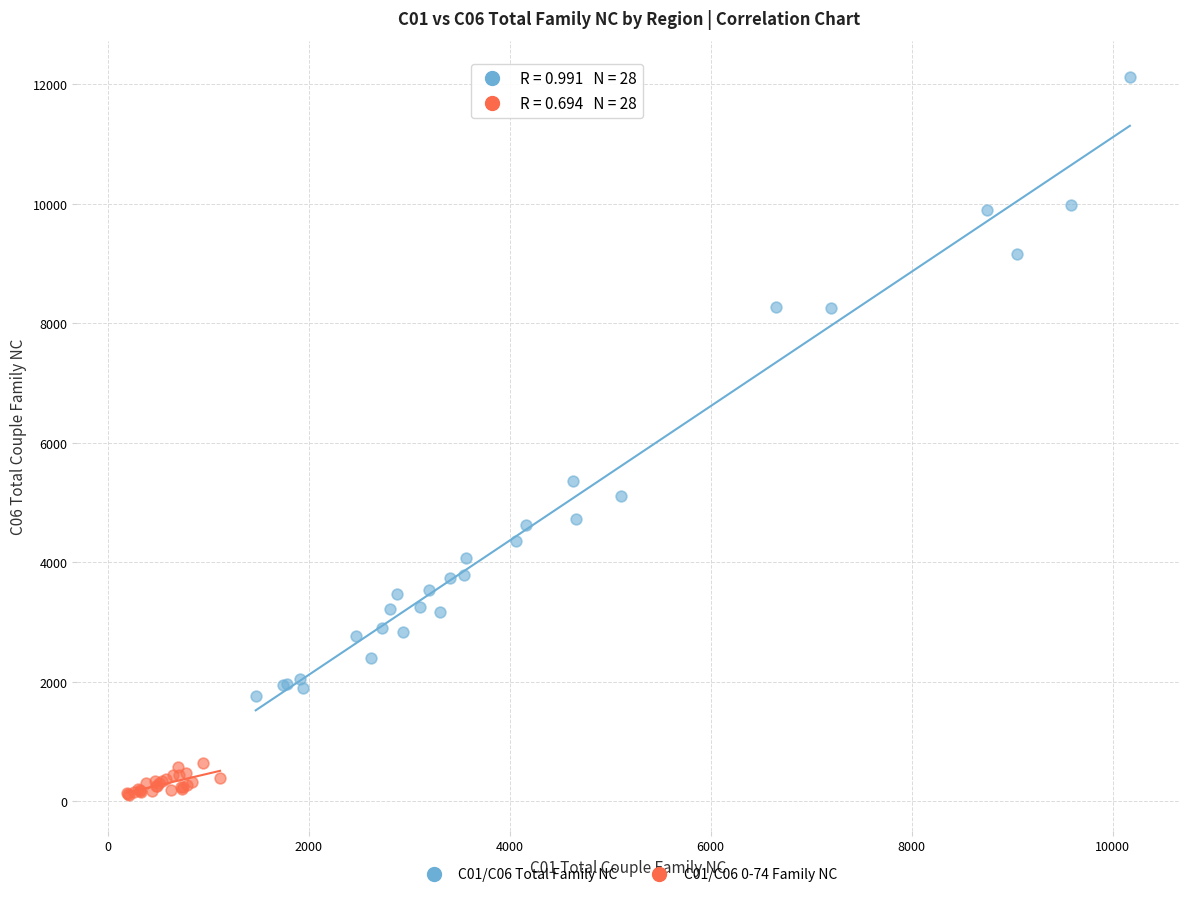

Which series has the widest spread of Y values?

C01/C06 Total Family NC